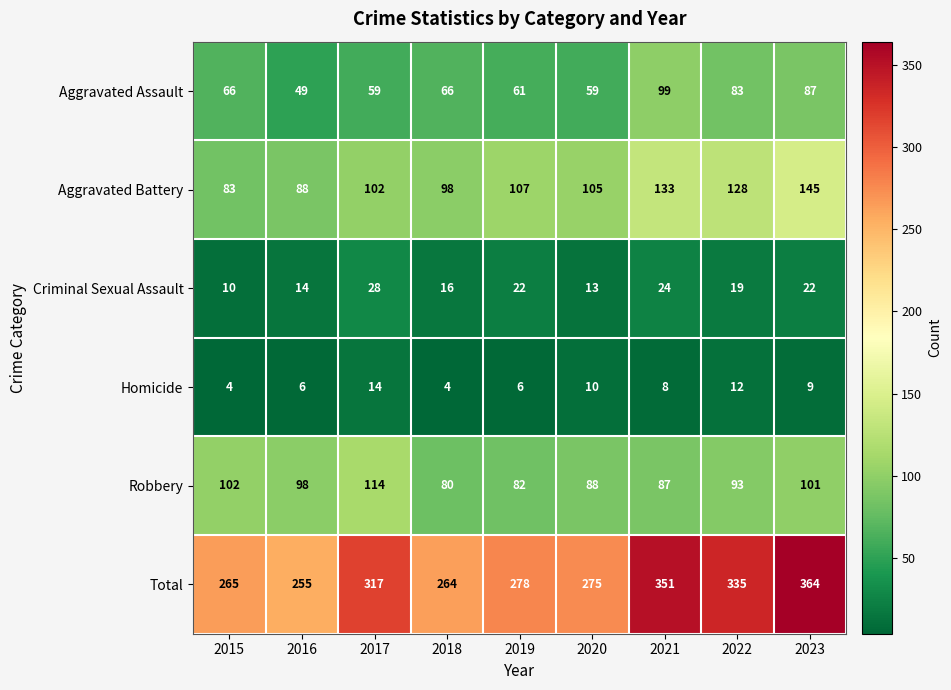

Read the Homicide value at 2021, to the nearest 10.

10